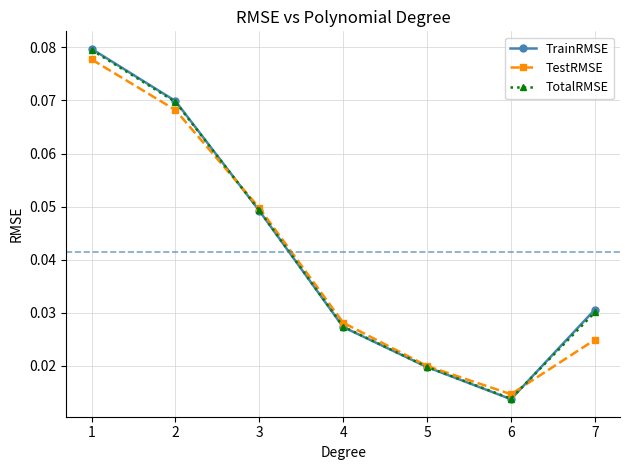

Is the value of TrainRMSE at 1 greater than the value of TotalRMSE at 4?

Yes